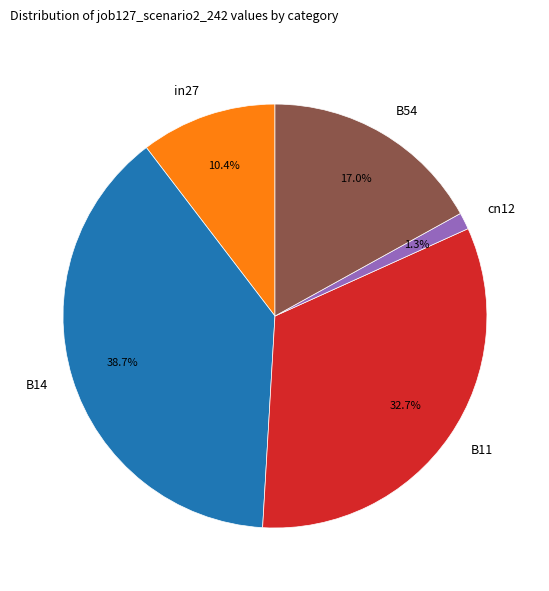

The B11 slice represents 33% of the pie. True or false?

True